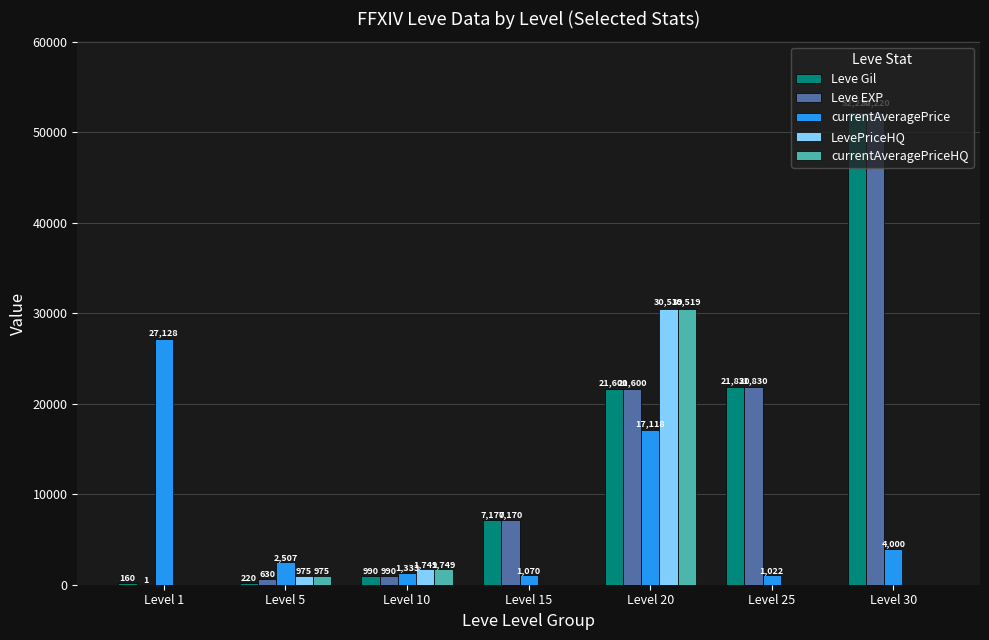

What are all the series names shown in the legend?

Leve Gil, Leve EXP, currentAveragePrice, LevePriceHQ, currentAveragePriceHQ